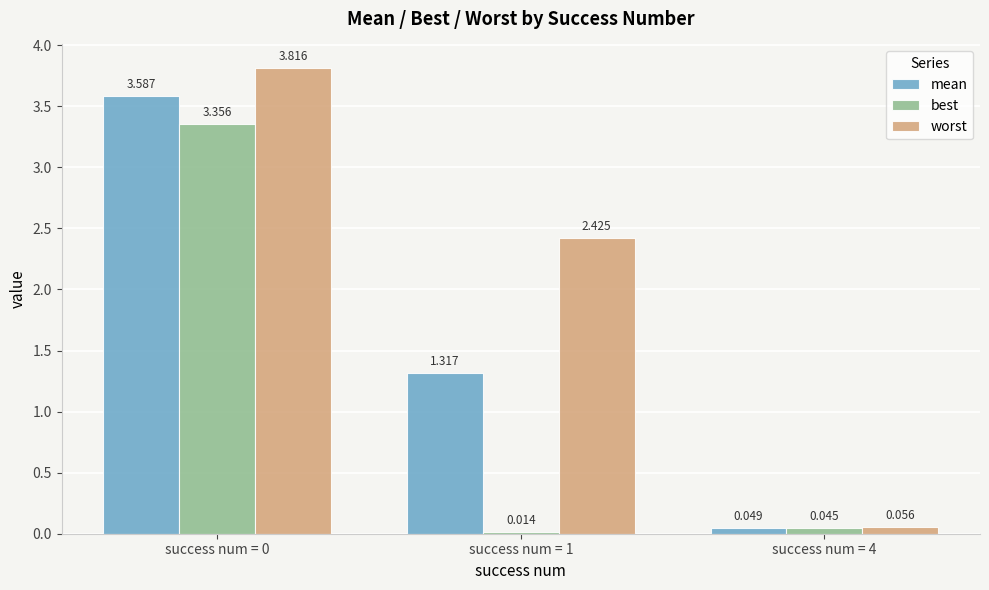

True or false: worst has a value of 1.2 at success num = 0.

False